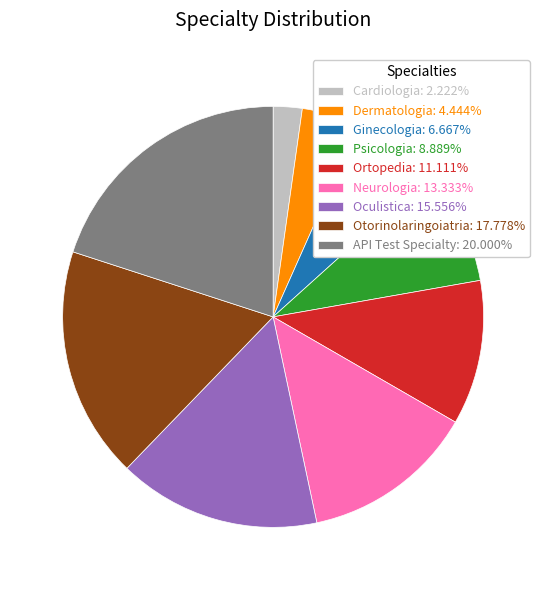

What is the largest slice in the pie chart?

API Test Specialty